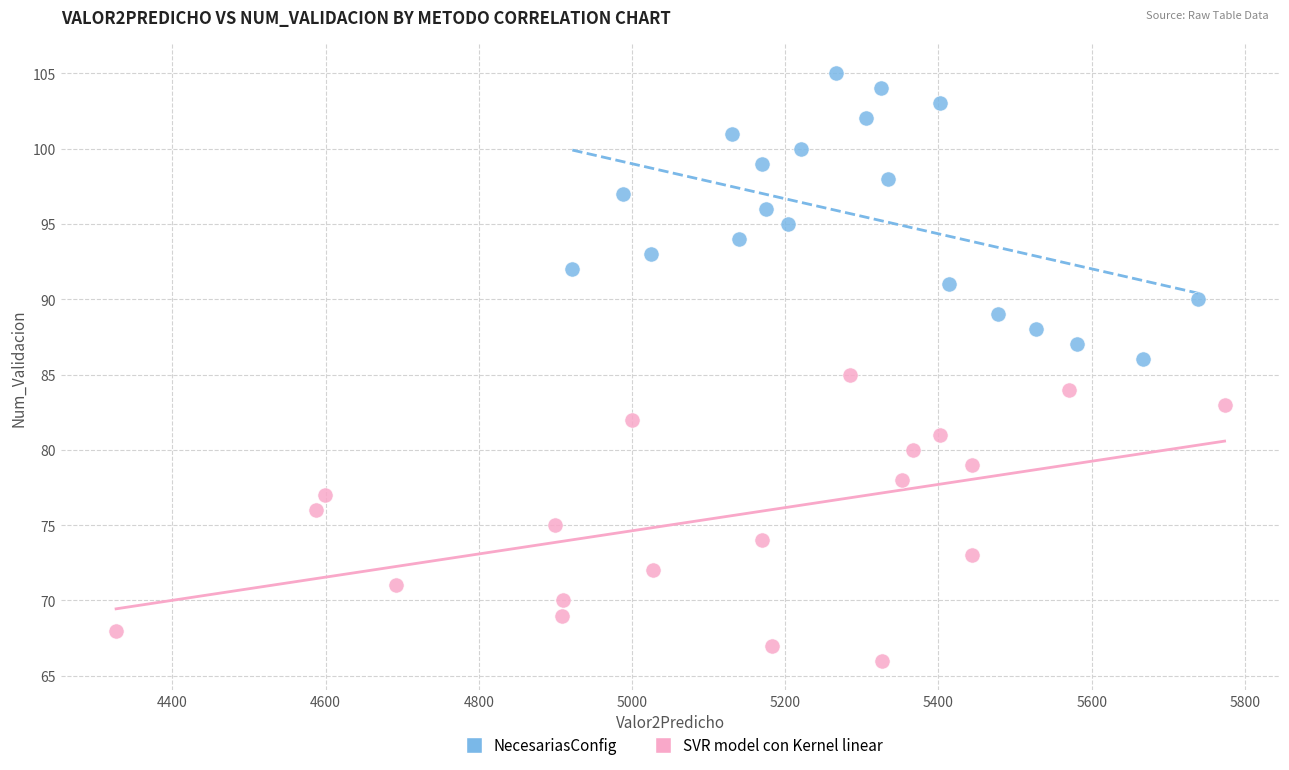

Which series contains the lowest Y value?

SVR model con Kernel linear